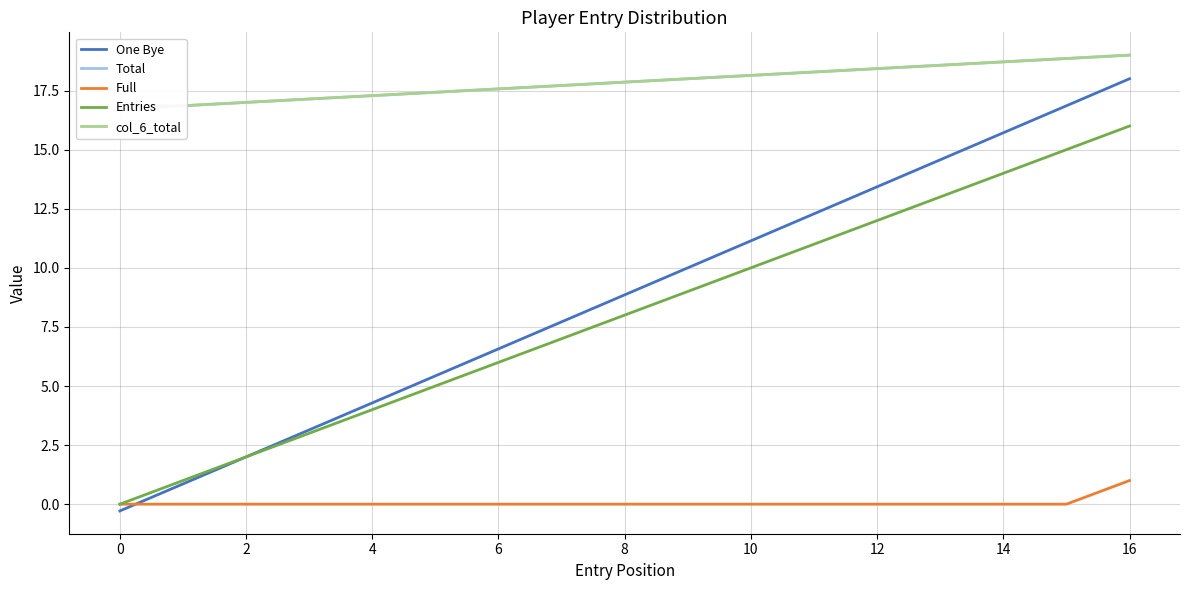

At which label is col_6_total closest to 17?

2